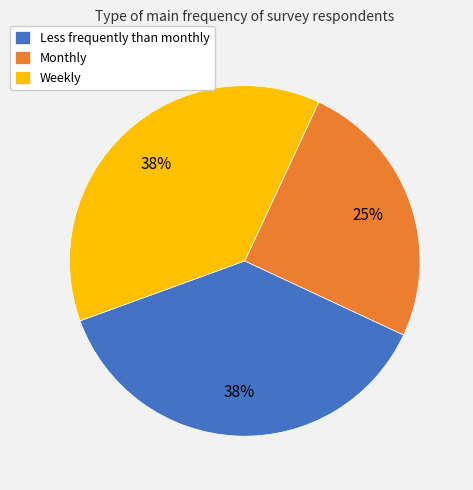

To the nearest percent, what portion does Monthly represent?

25%